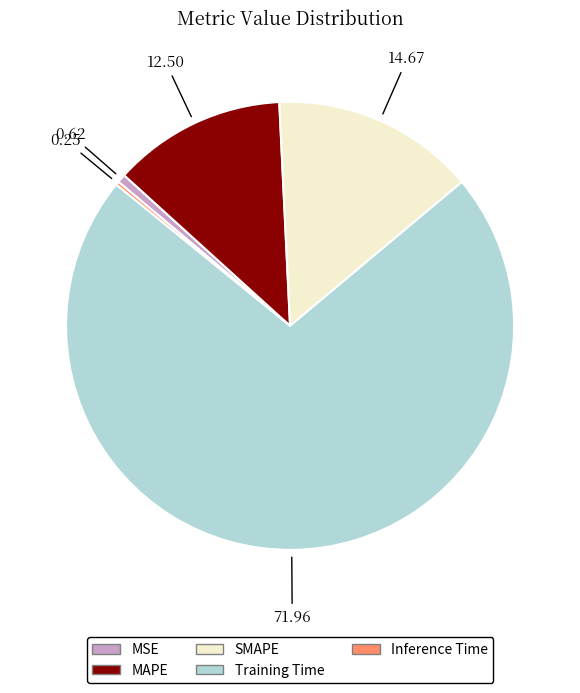

Is MAPE the majority of the pie?

No